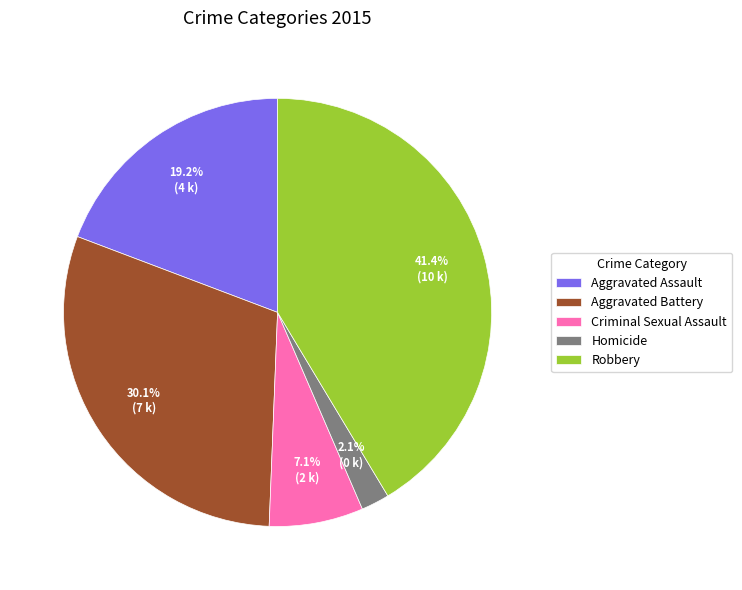

How many slices are in this pie chart?

5